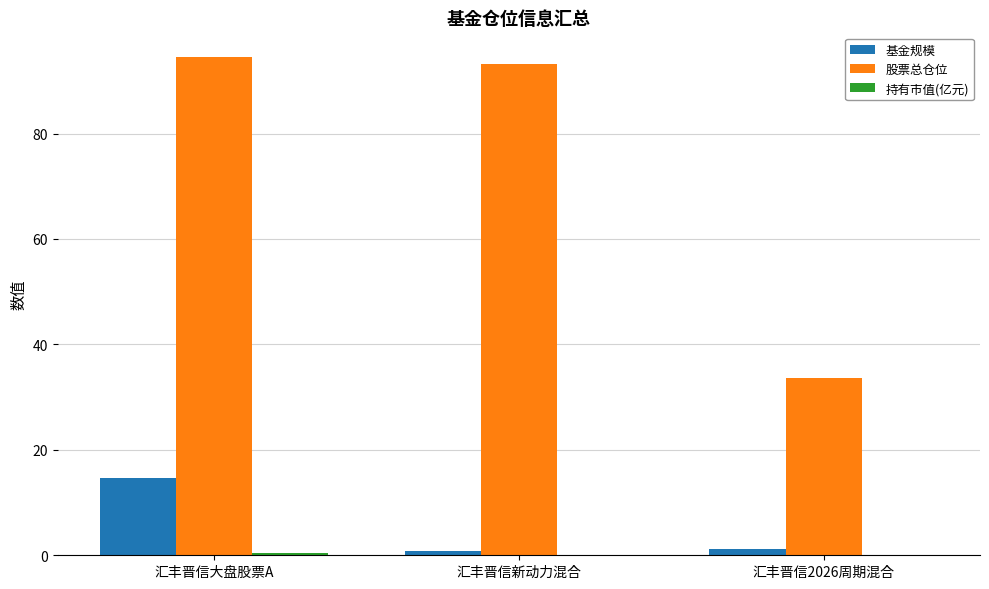

Read the 基金规模 value at 汇丰晋信2026周期混合.

1.1